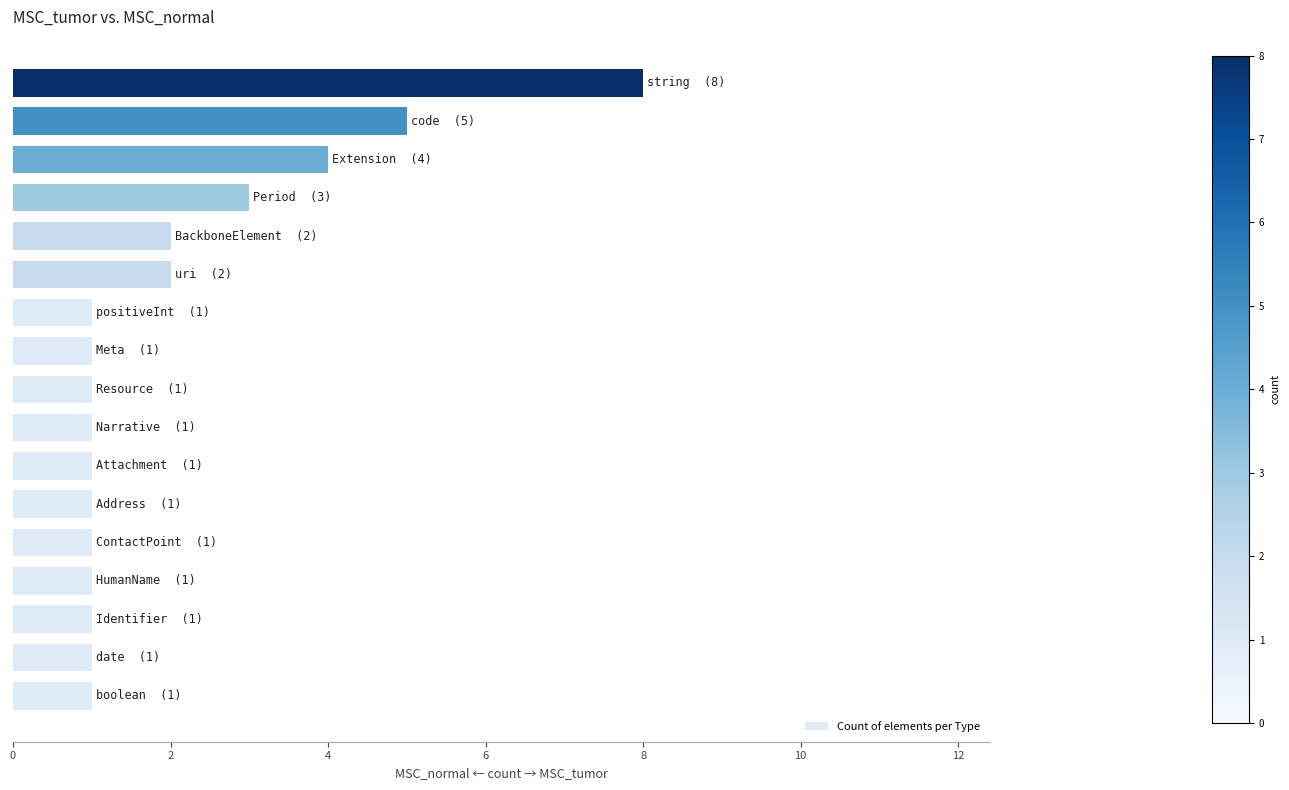

What is the difference between the second highest and minimum values?

4